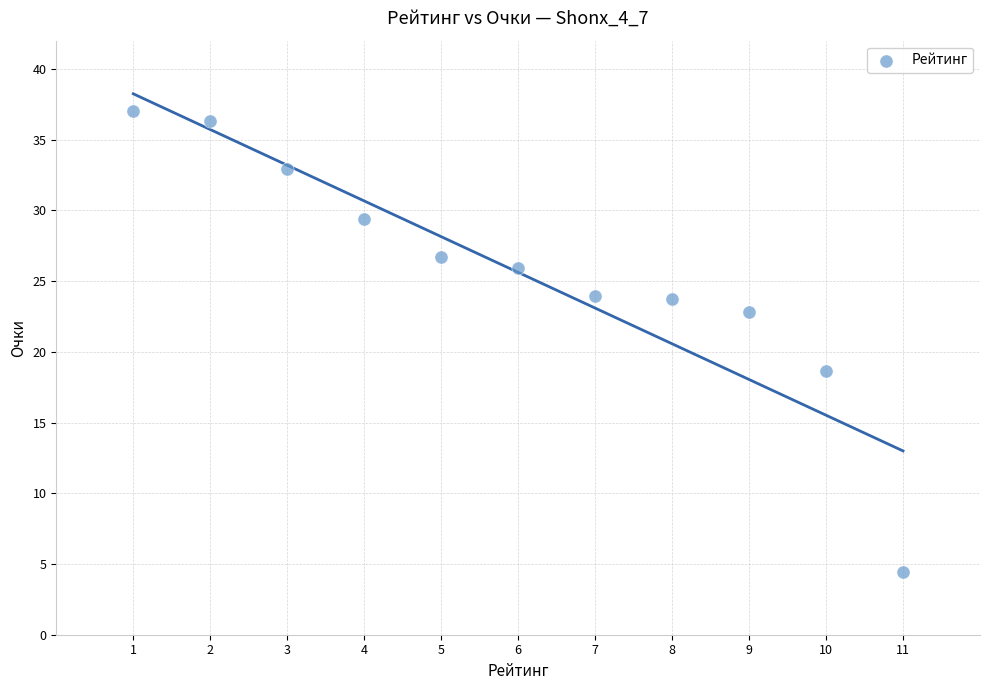

What is the average Y value?

25.6